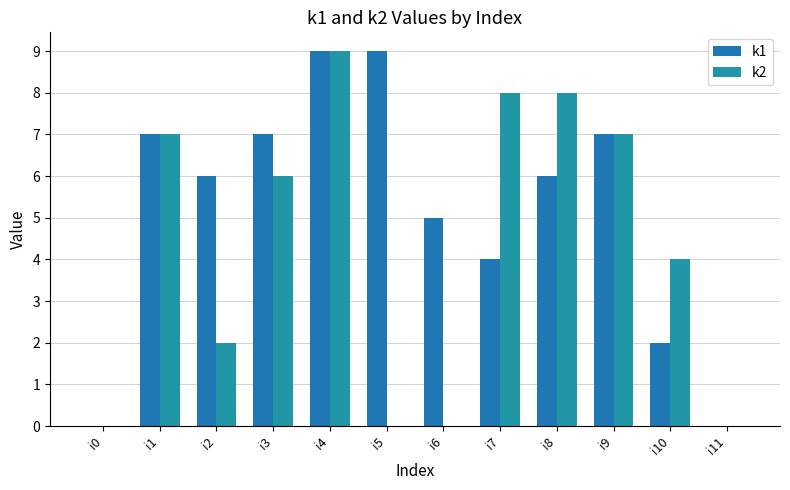

Are the bars horizontal?

No